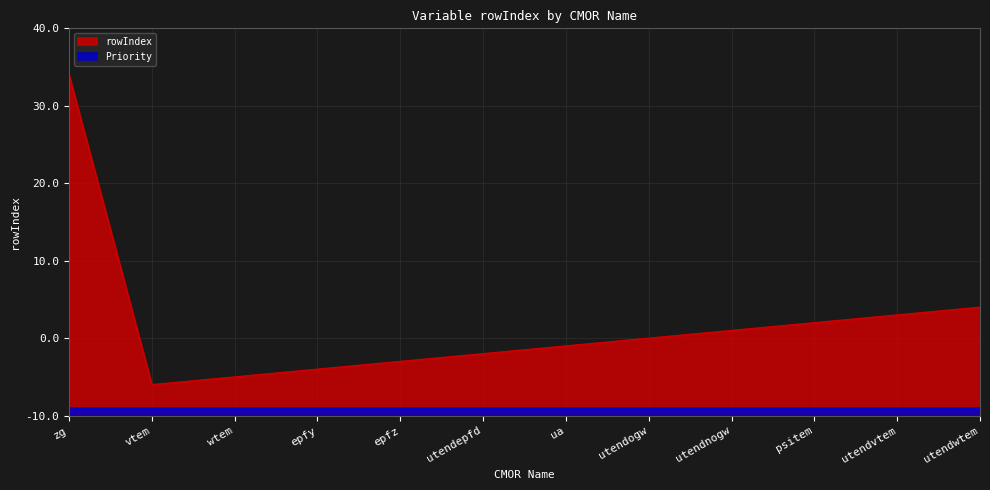

What position from the right is utendwtem?

1